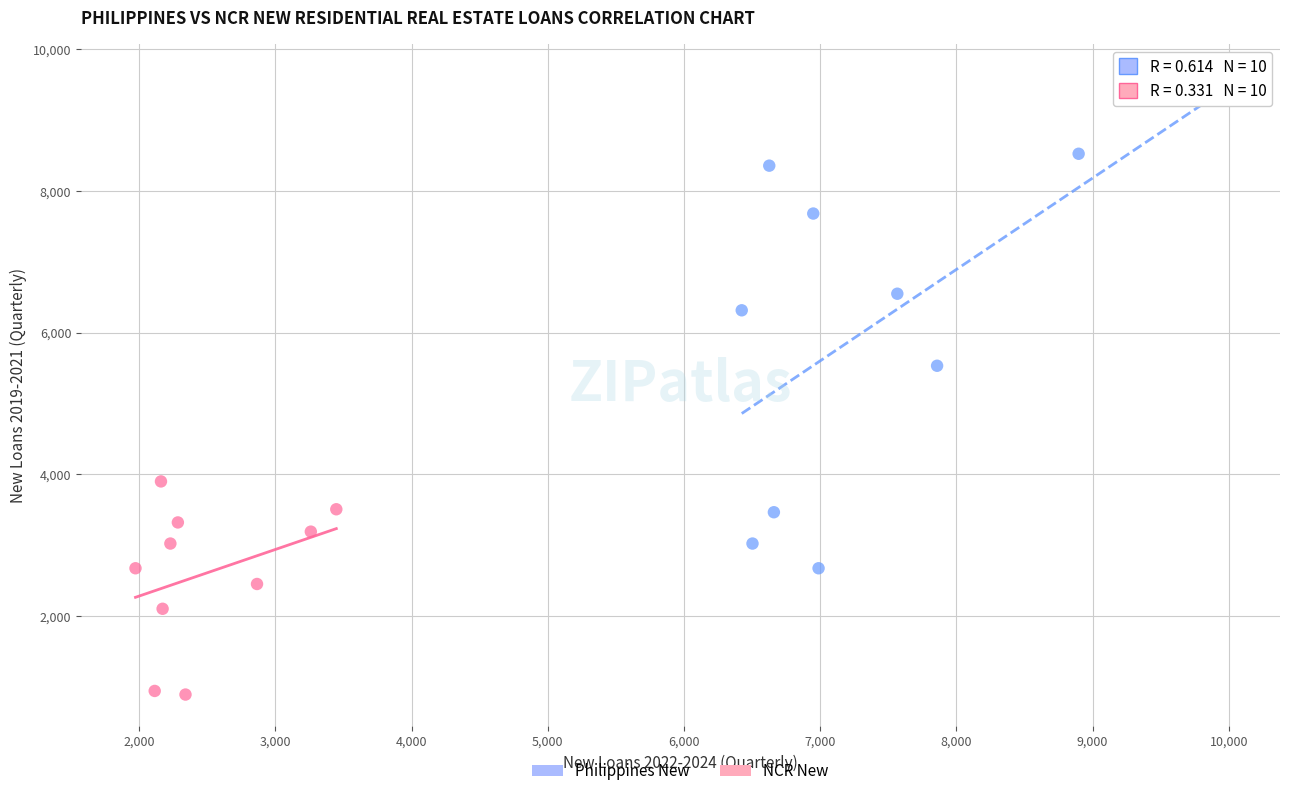

Which series has the widest spread of Y values?

Philippines New